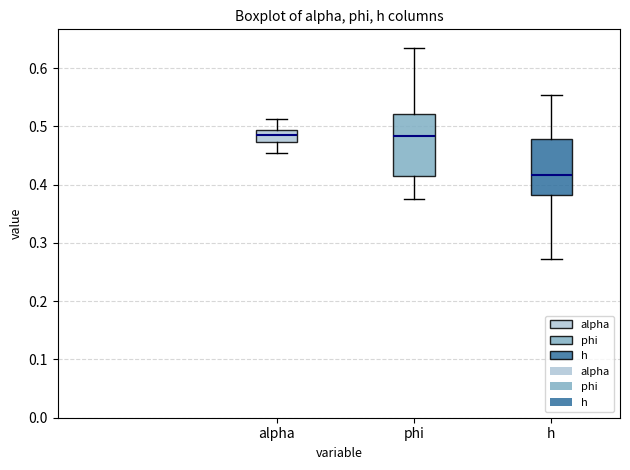

Reading left to right, read every box against the y-axis: the position of its median line, the range the box covers, and the ends of its whiskers. The values are not printed on the chart, so give them approximately, as read against the axis.

alpha: median 0.49 (inside the box), box 0.47 to 0.49, whiskers 0.46 to 0.51
phi: median 0.48, box 0.41 to 0.52, whiskers 0.38 to 0.63
h: median 0.42, box 0.38 to 0.48, whiskers 0.27 to 0.55